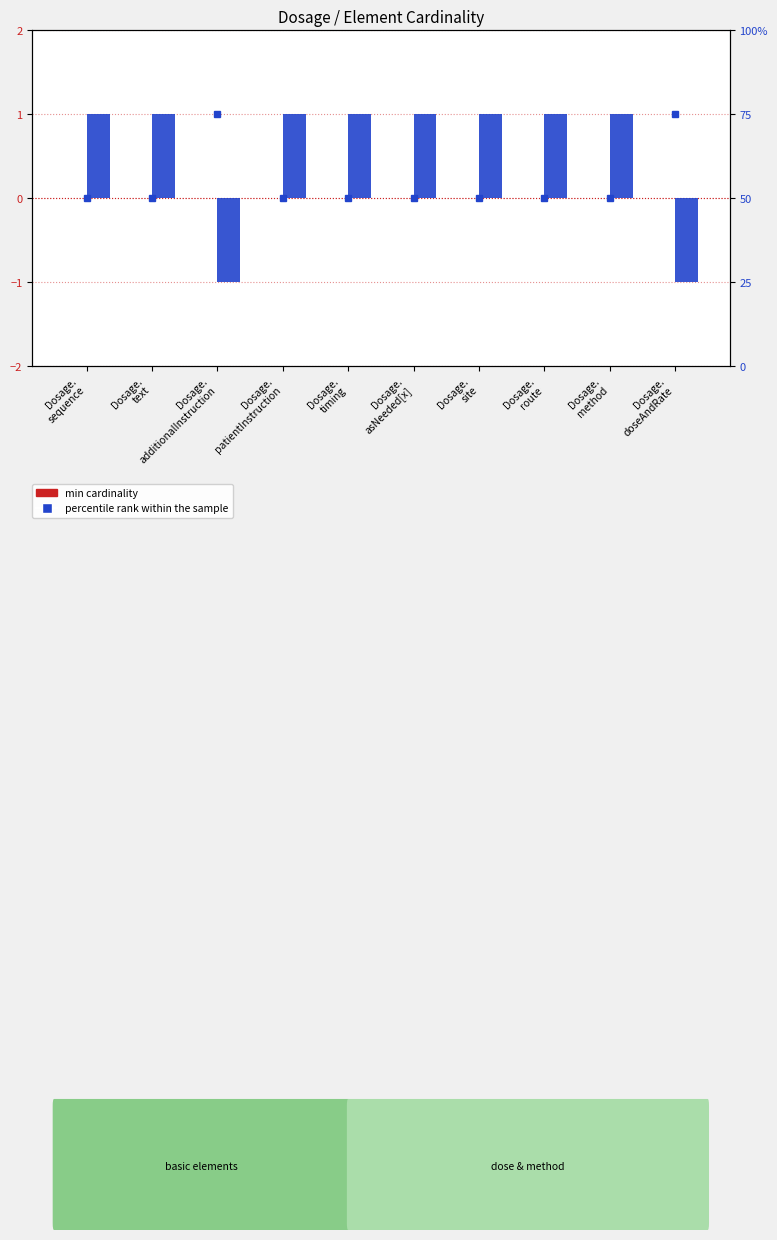

At which category is the sum across all series the highest?

Dosage.
additionalInstruction